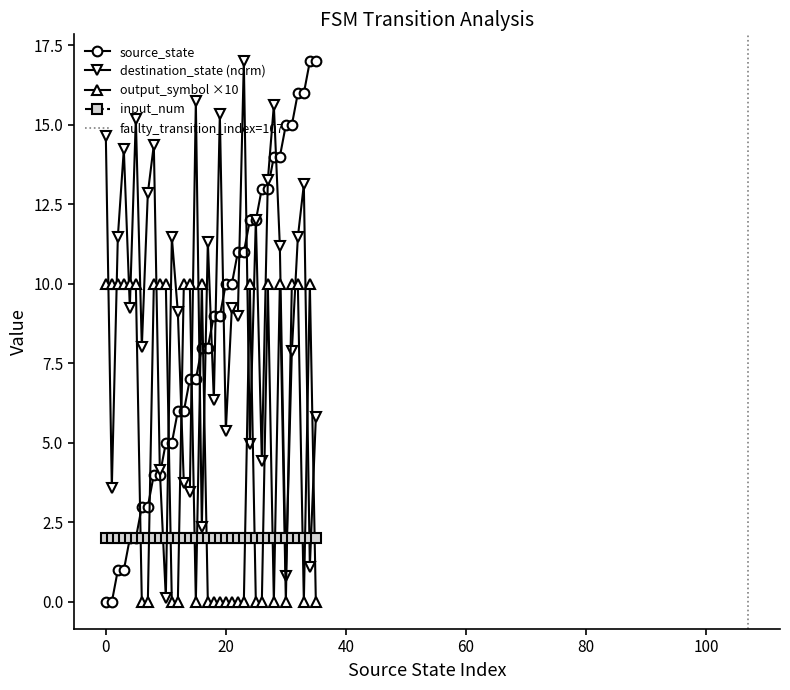

True or false: output_symbol ×10 and source_state intersect in this chart.

True